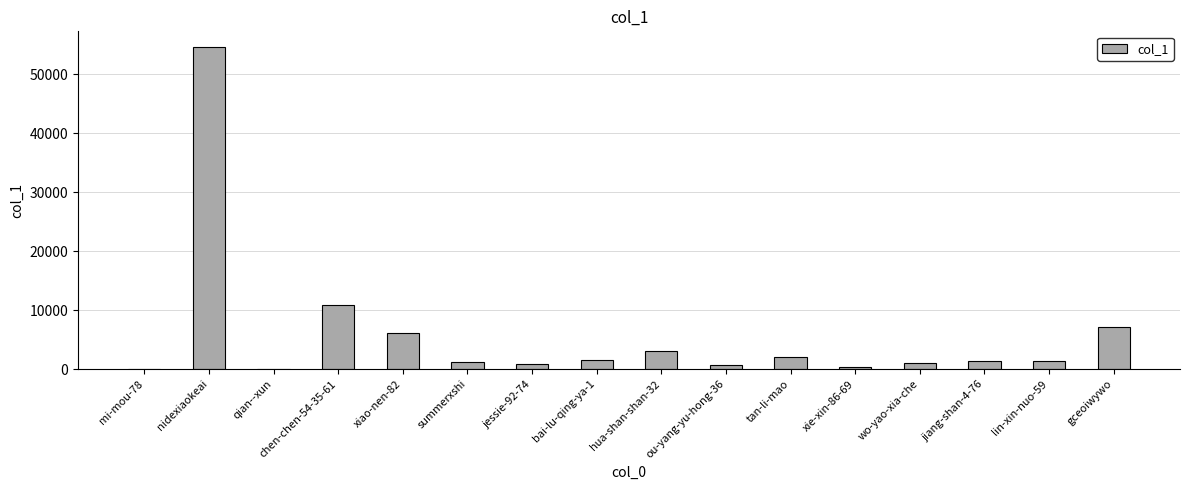

Between xie-xin-86-69 and nidexiaokeai, which is larger?

nidexiaokeai